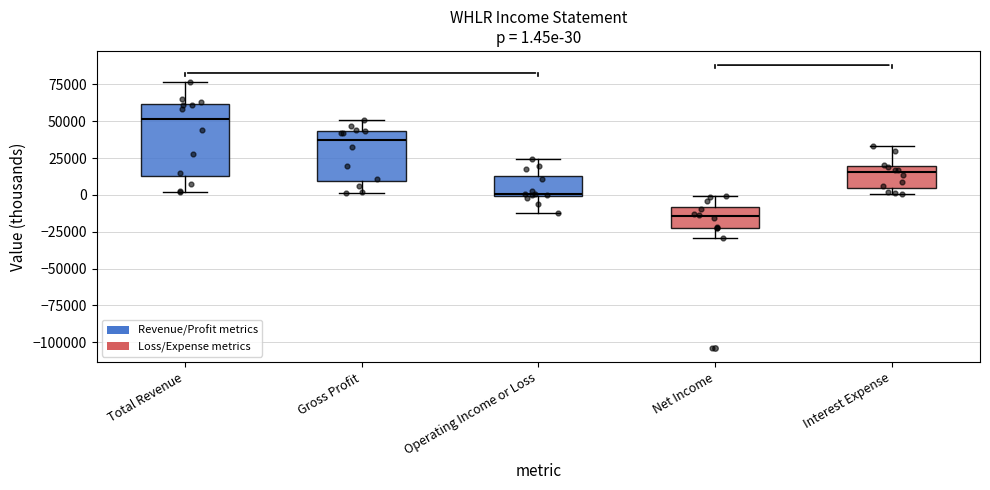

Which box's median line is the lowest?

Net Income